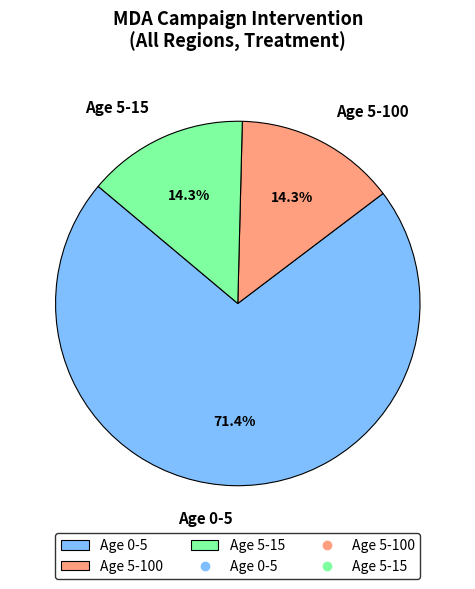

To the nearest percent, what percentage of the pie is Age 0-5?

71%